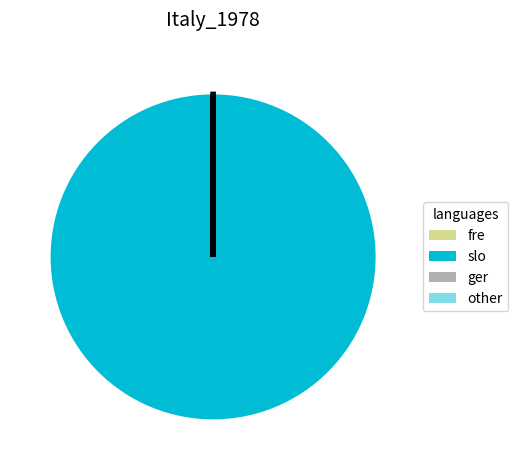

Which slice represents more than half of the pie?

slo